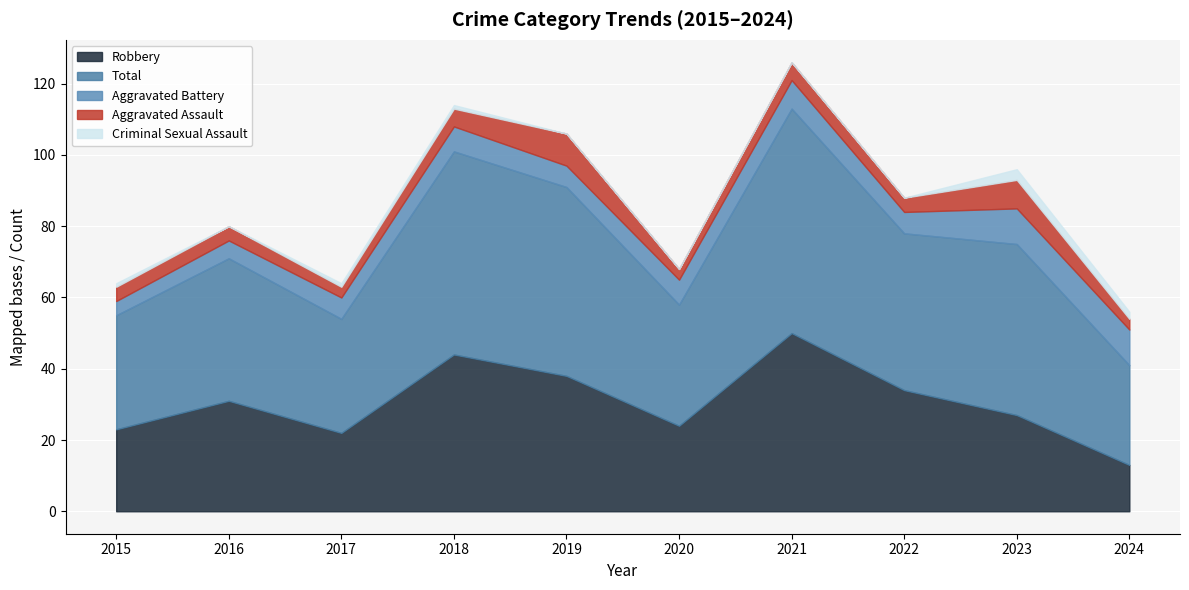

What is the approximate value of Total at 2022, to the nearest 5?

45